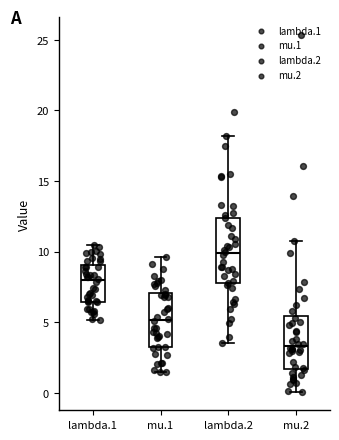

Comparing the boxes themselves (not the whiskers), which one is the tallest?

lambda.2